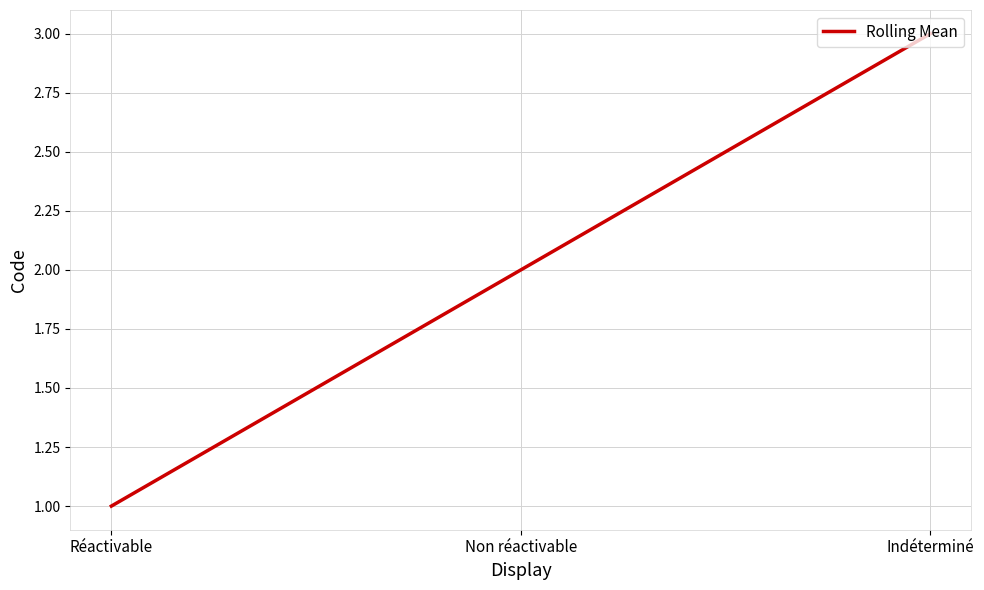

What is the sum of all values?

6